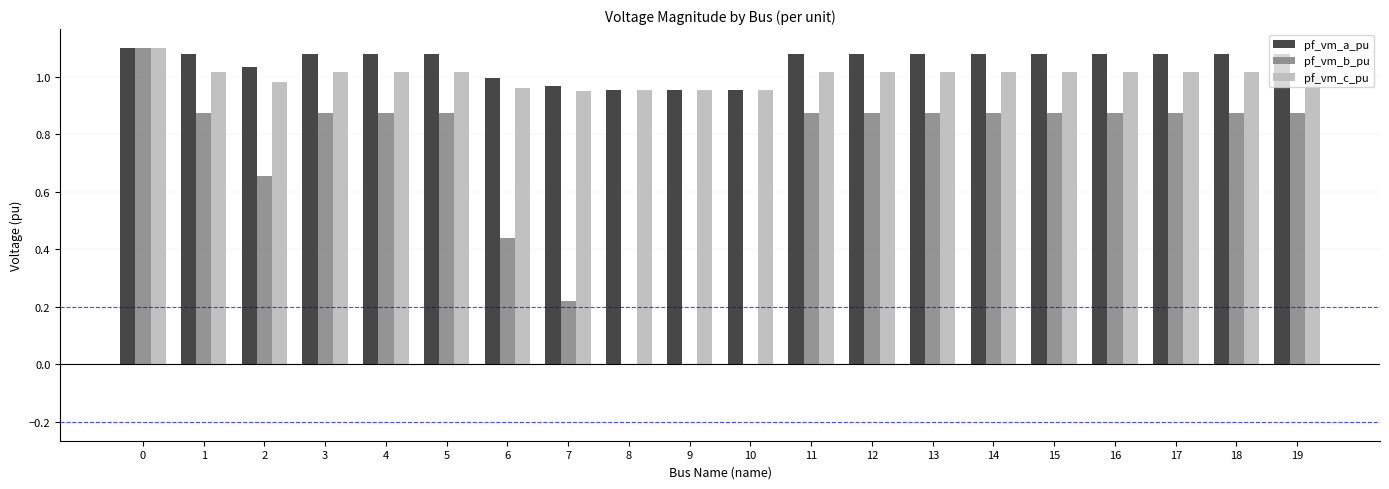

How many series are shown in this chart?

3